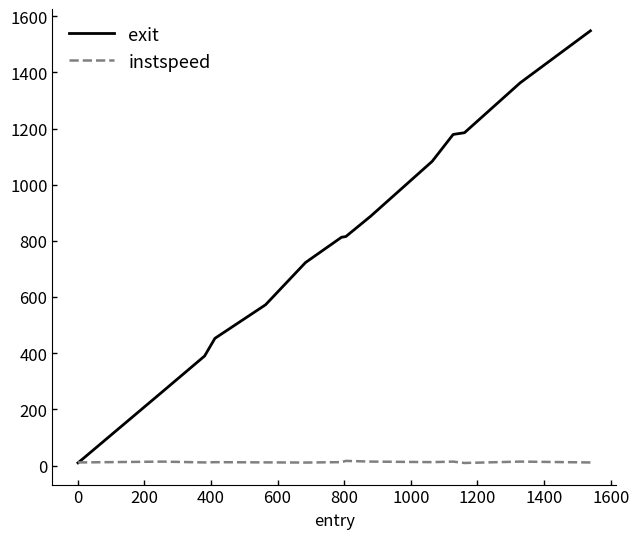

What is the smallest value displayed?

9.5